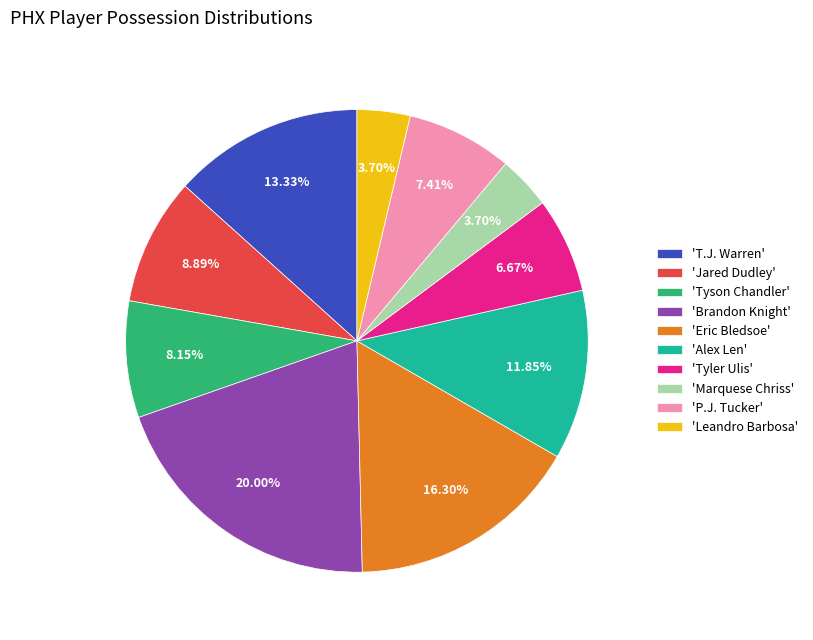

Combined, do 'T.J. Warren' and 'Tyson Chandler' account for over 50%?

No